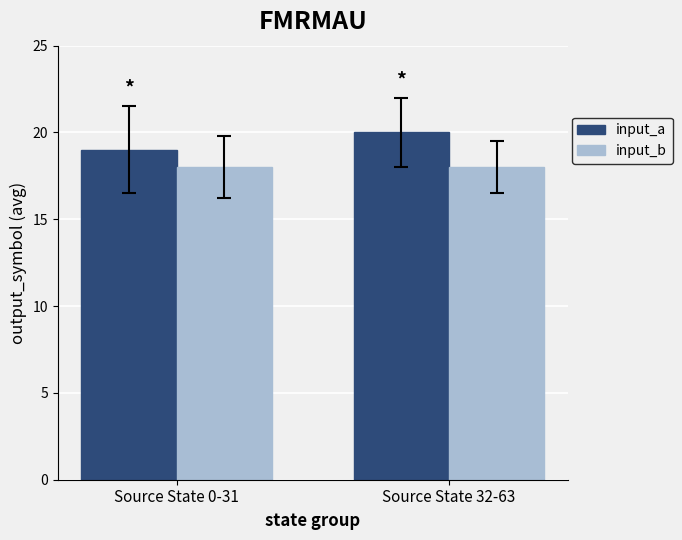

Which series has the largest range (max minus min)?

input_a